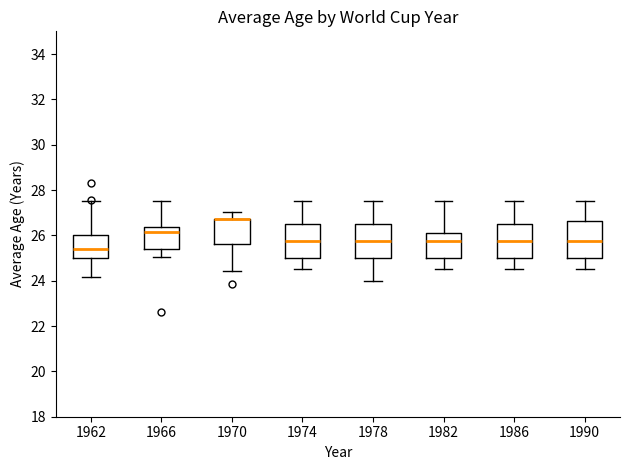

Where is the lower edge of the box at x = 1986 on the y-axis? The values are not printed on the chart, so give them approximately, as read against the axis.

25.0